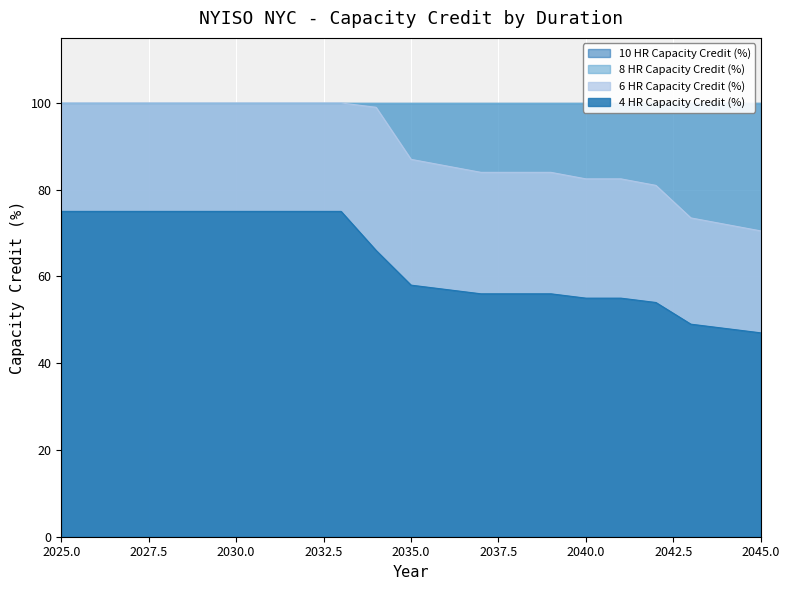

What is the average value of the 6 HR Capacity Credit (%) series?

89.8